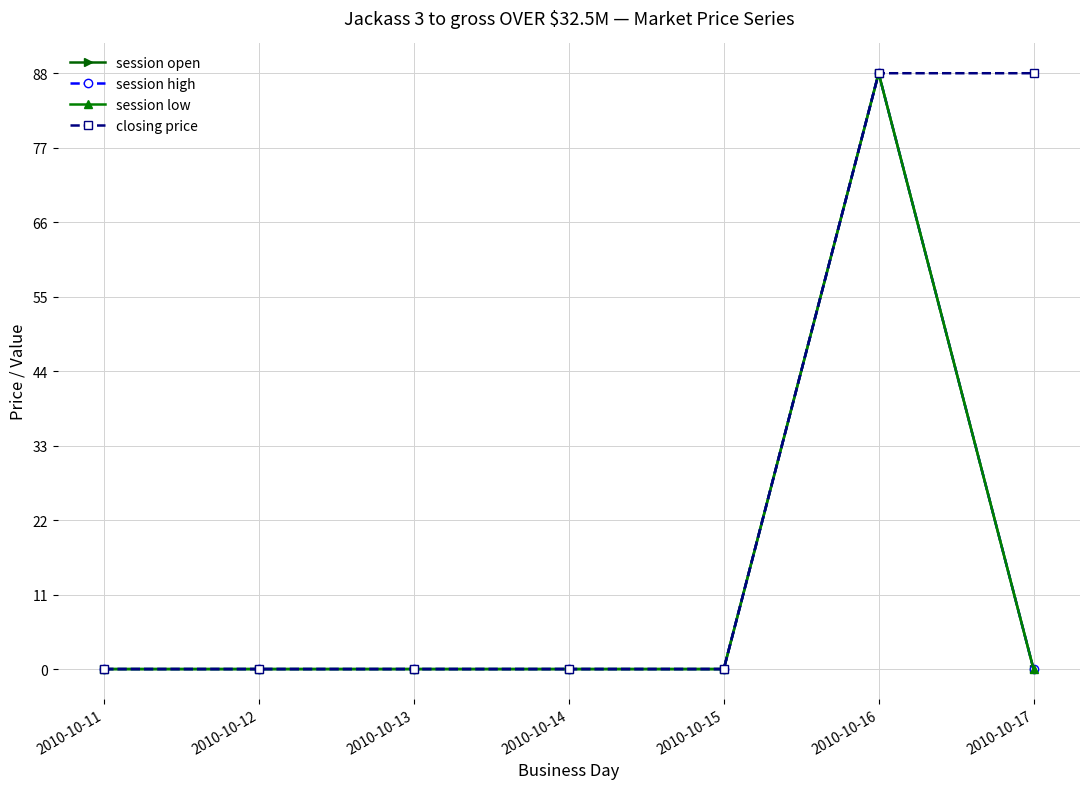

True or false: session high and session low intersect in this chart.

False